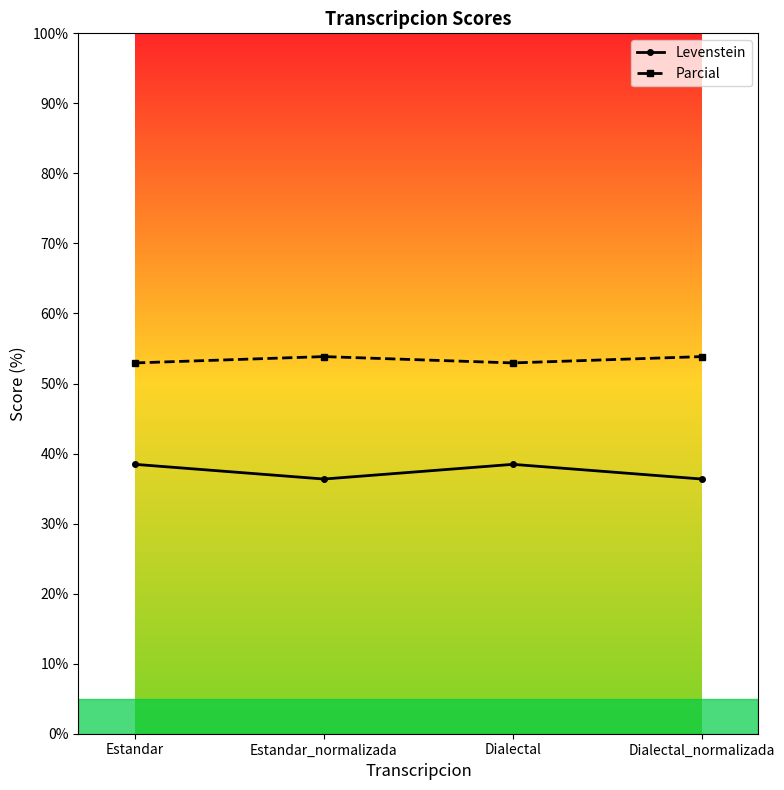

How many interior local valleys does the Parcial series have?

1